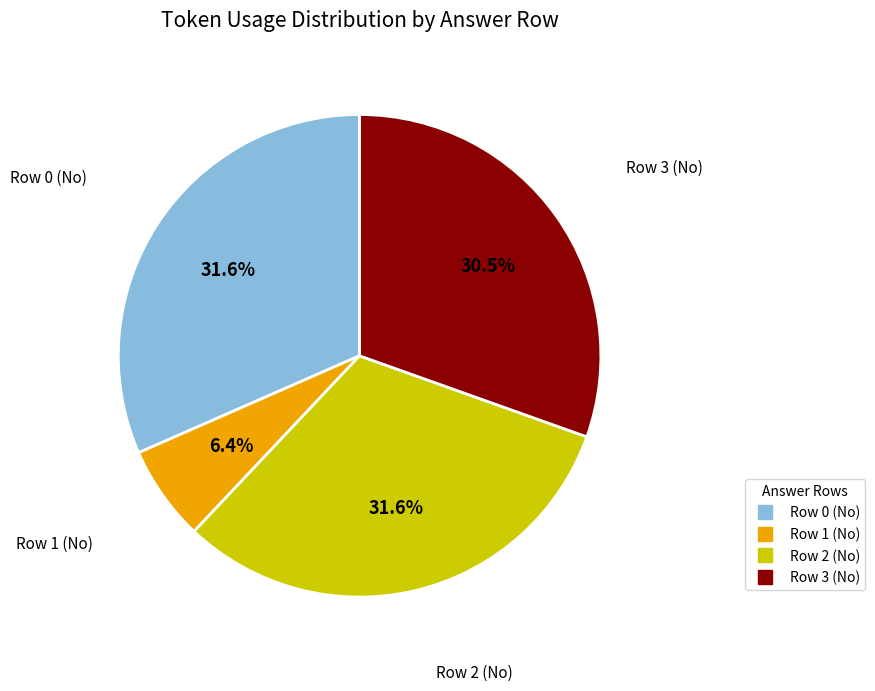

Does Row 2 (No) account for over 50% of the chart?

No